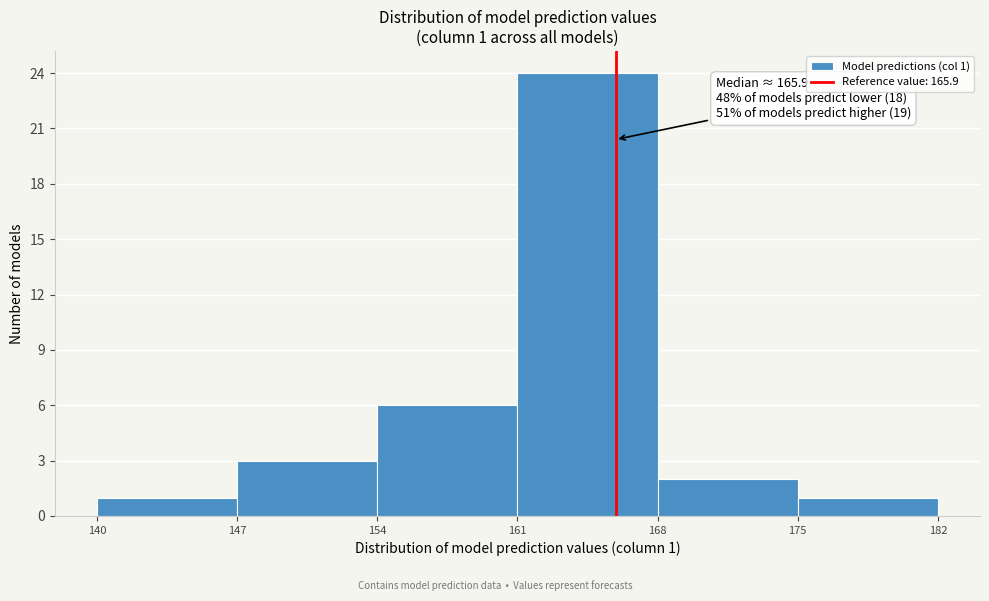

Over which range of the x-axis is the bar tallest?

161 to 168